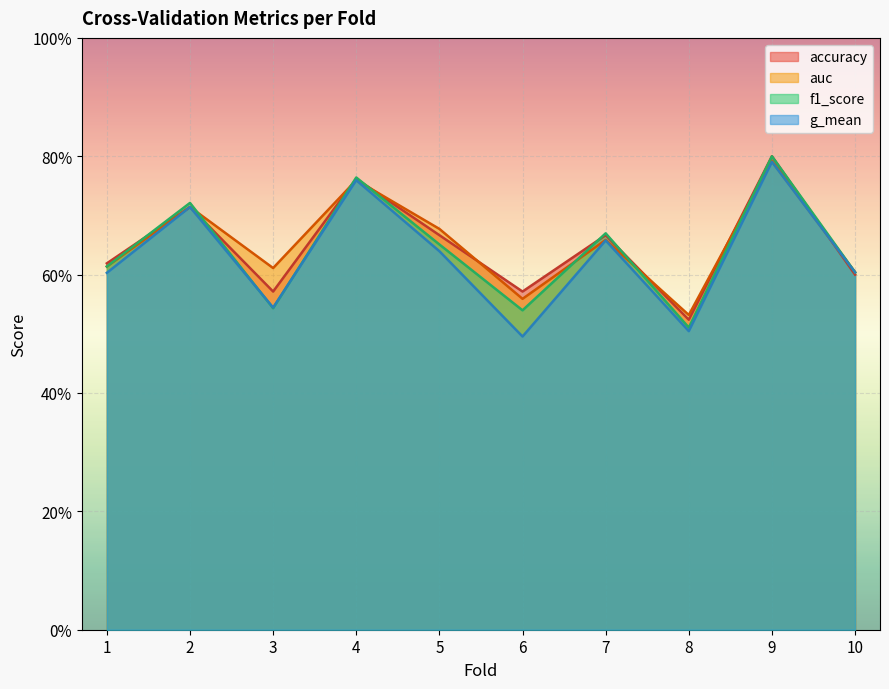

Between 1 and 2, which series saw the biggest shift?

g_mean